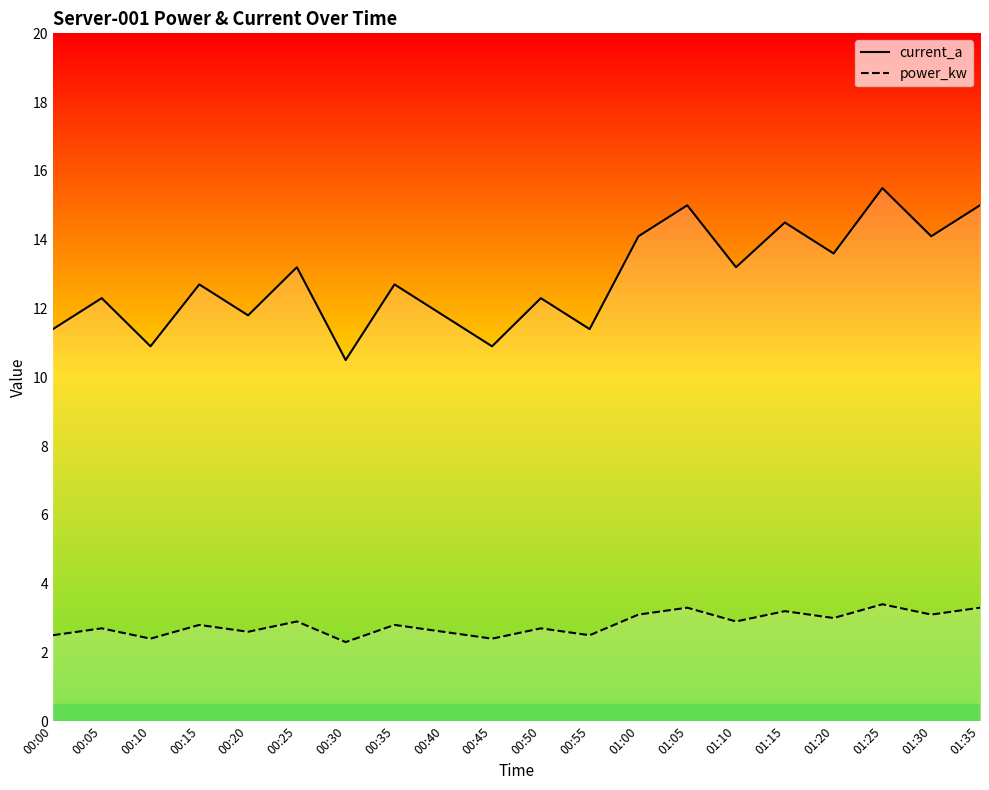

True or false: current_a and power_kw cross at least once.

False